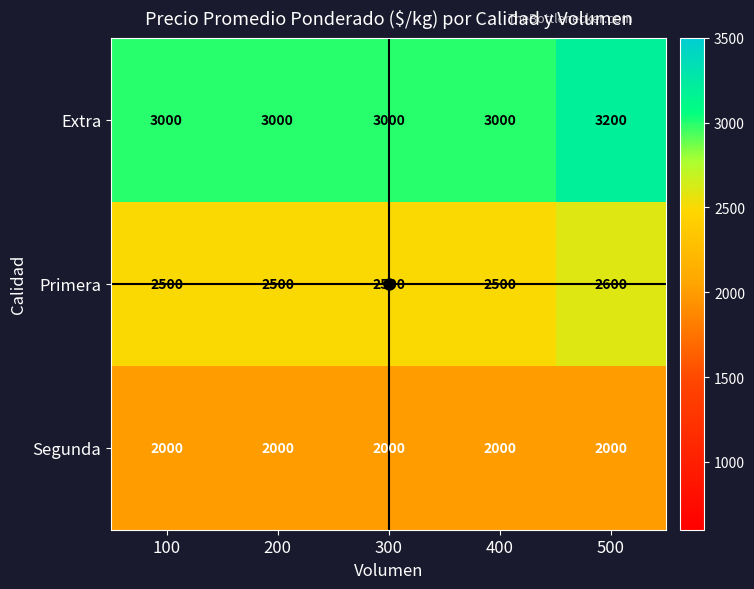

How many distinct data groups are displayed?

3